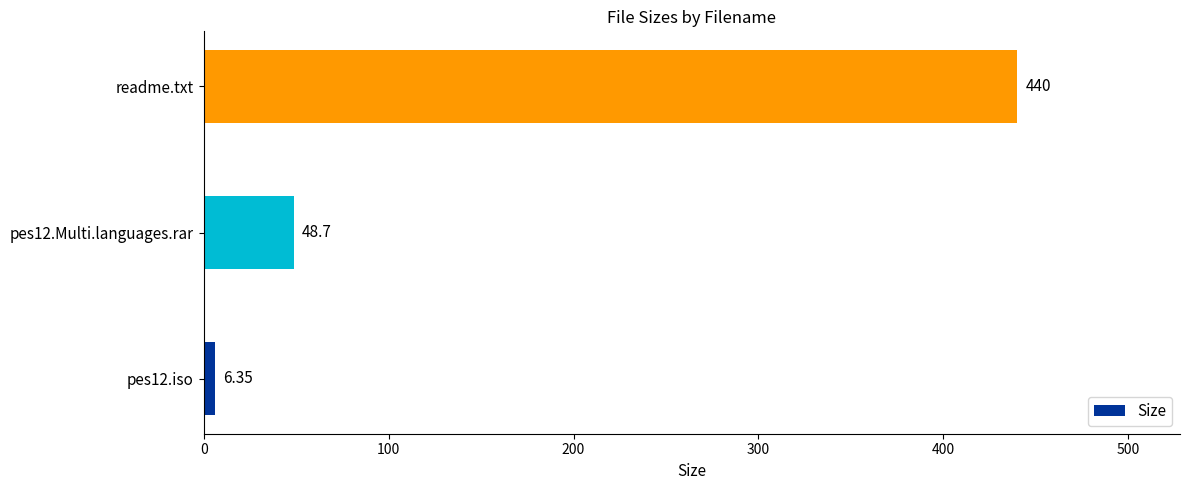

Which category has the highest value across all series?

readme.txt